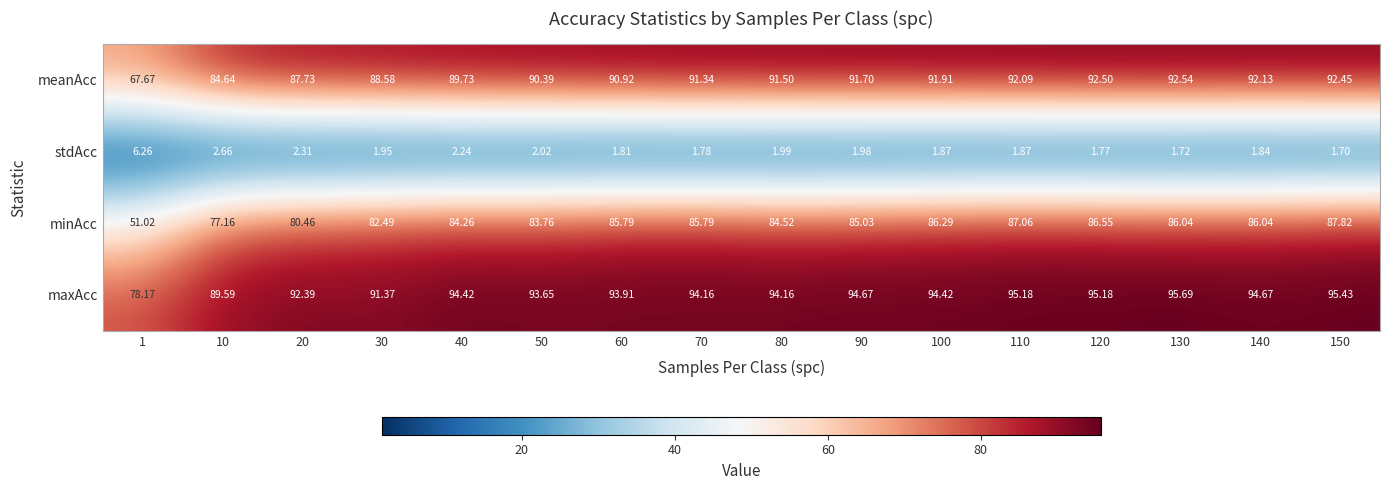

Which series changed the most between 90 and 120?

minAcc